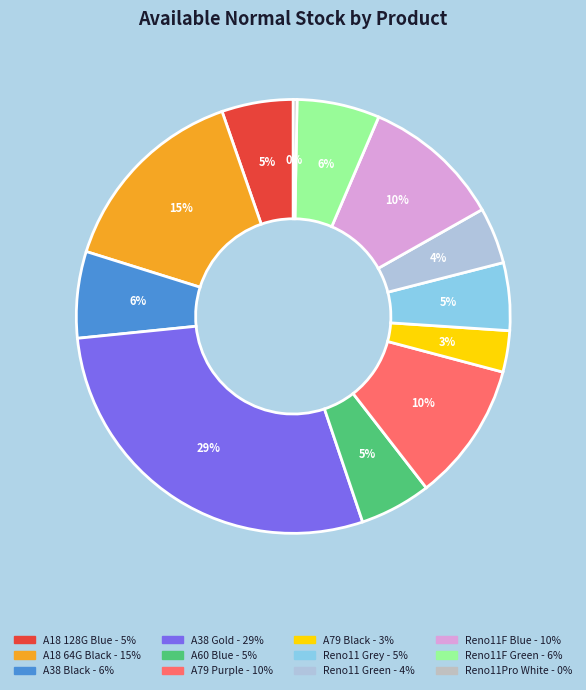

How many slices are in this pie chart?

12